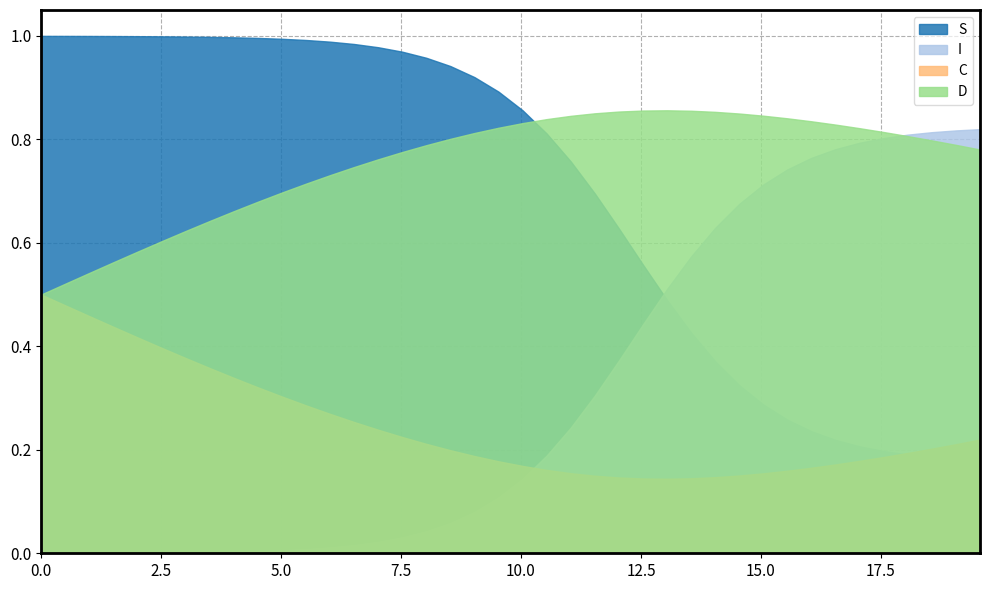

Does the chart display data point markers on the line(s)?

No